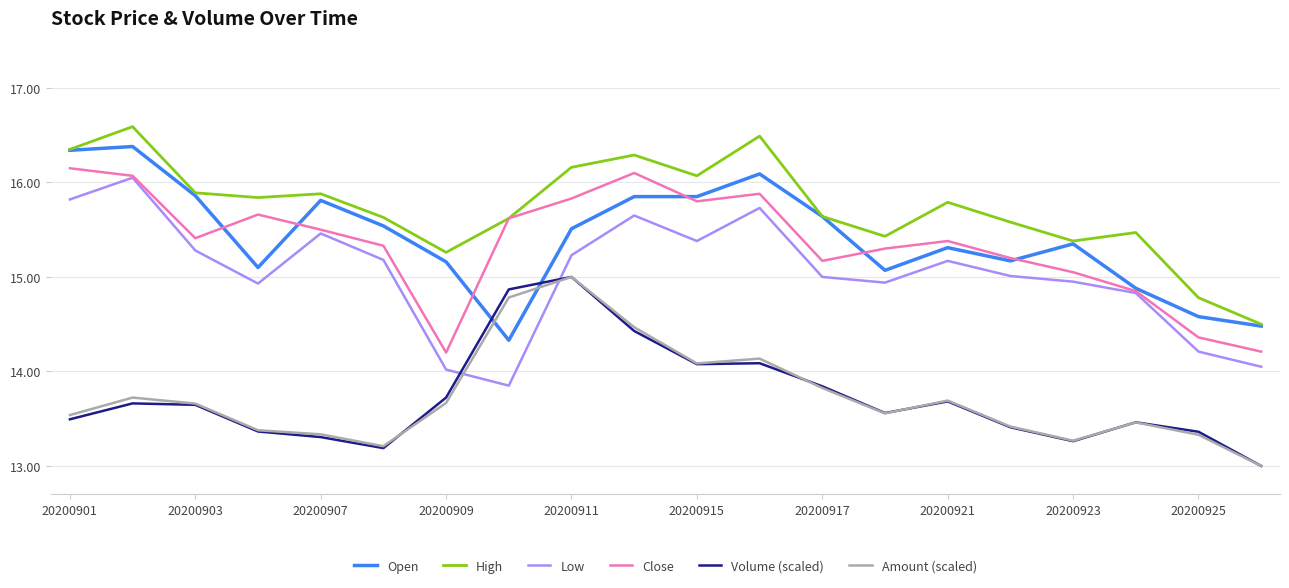

Does the chart have visible grid lines?

Yes